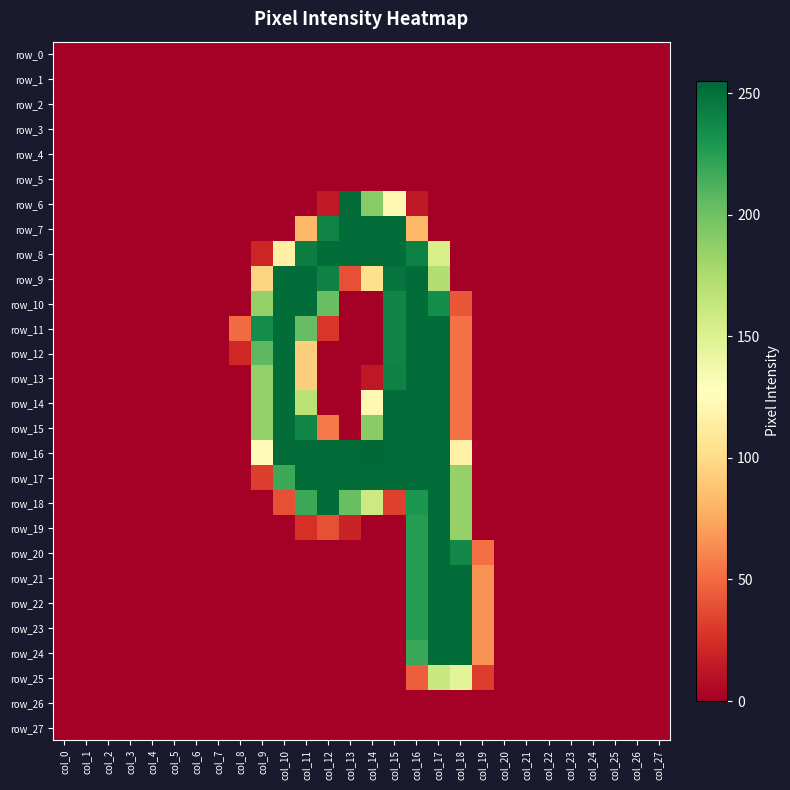

Is it true that row_20 equals 0 at col_25?

True